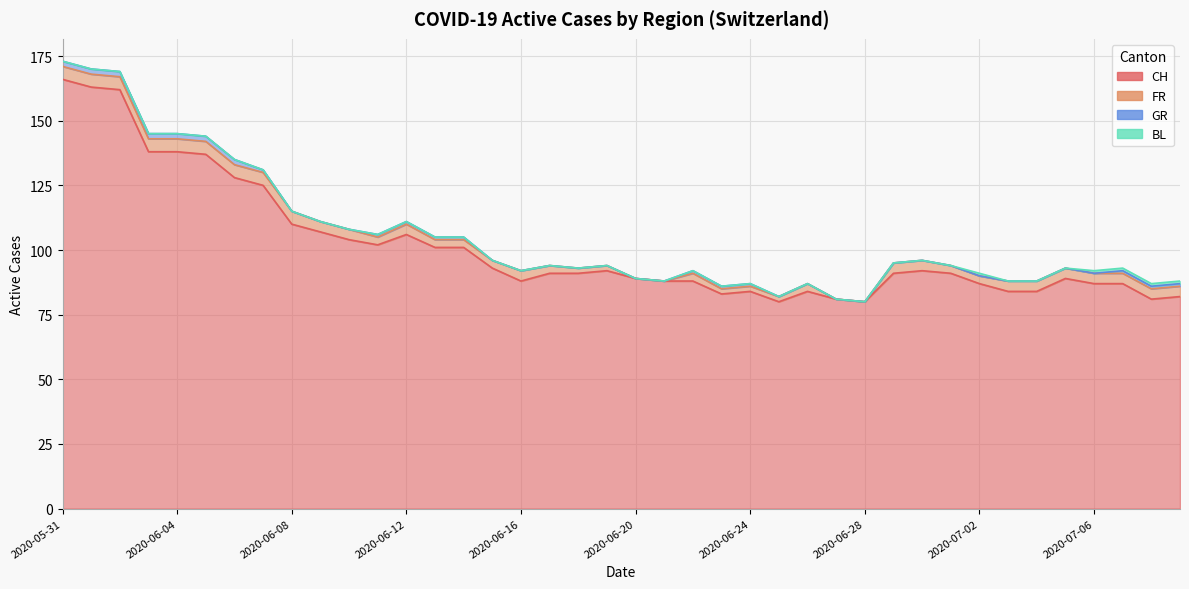

True or false: BL has more than 0 interior local peaks.

True